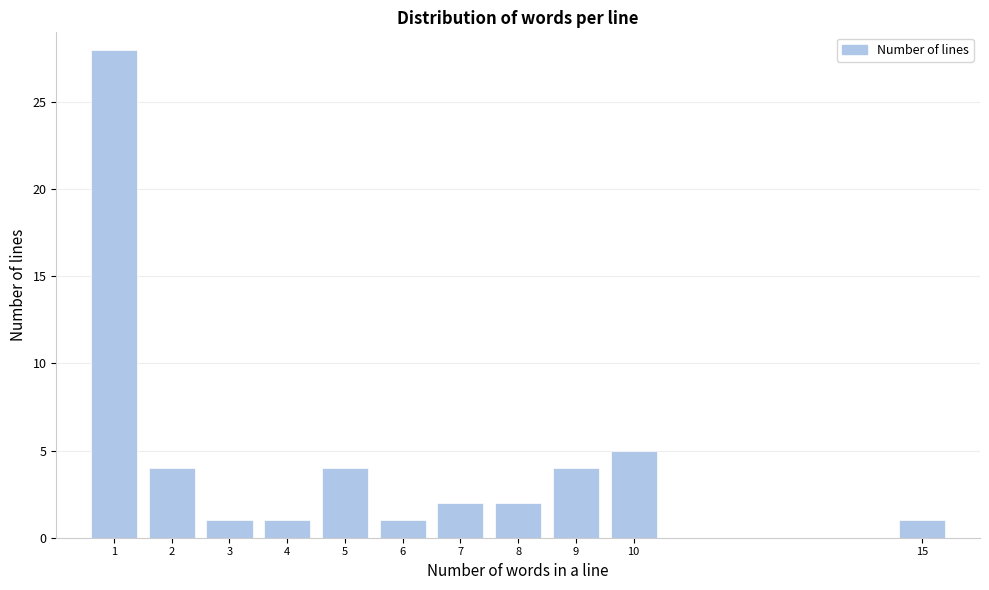

Reading left to right, list all the values displayed in this chart.

28	4	1	1	4	1	2	2	4	5	1